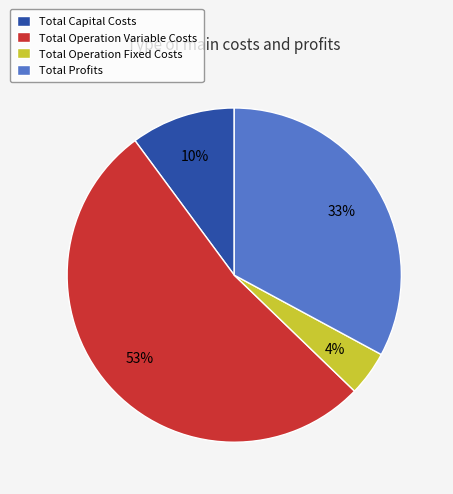

What is the majority slice?

Total Operation Variable Costs